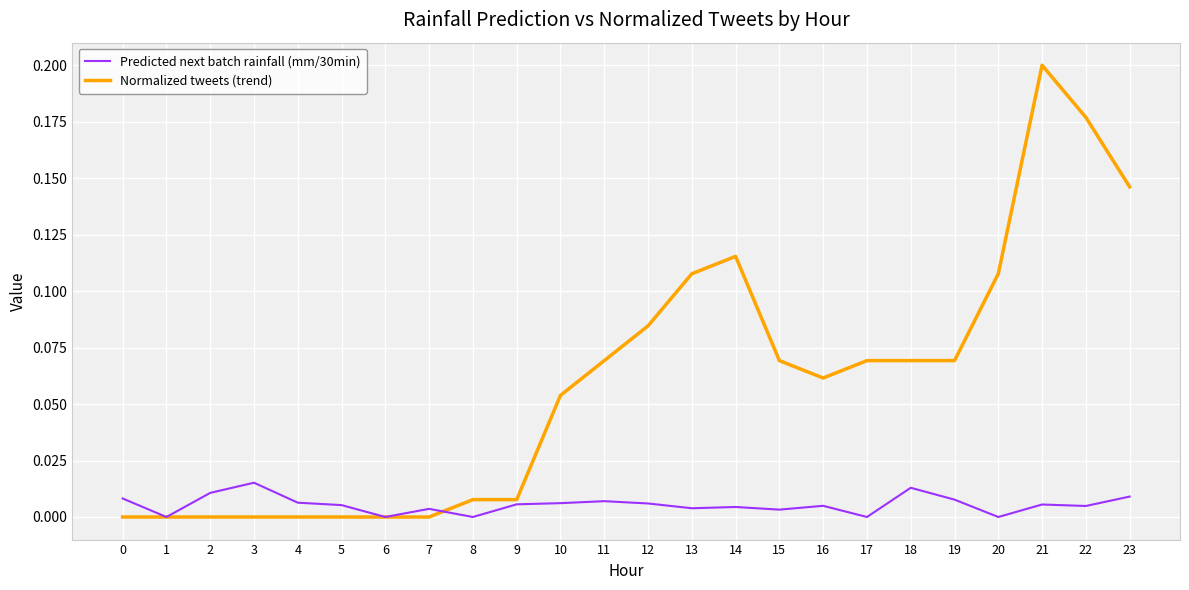

Is the value of Predicted next batch rainfall (mm/30min) at 22 greater than the value of Normalized tweets (trend) at 17?

No